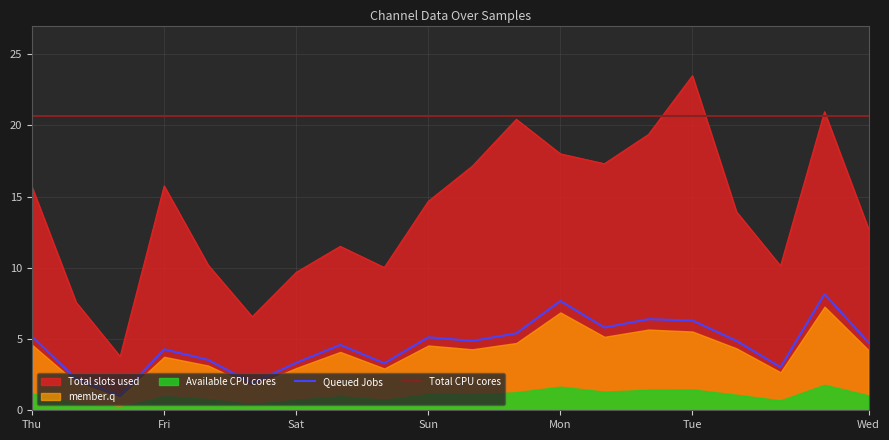

True or false: 0_channel has a value of 1.1 at 5.

False